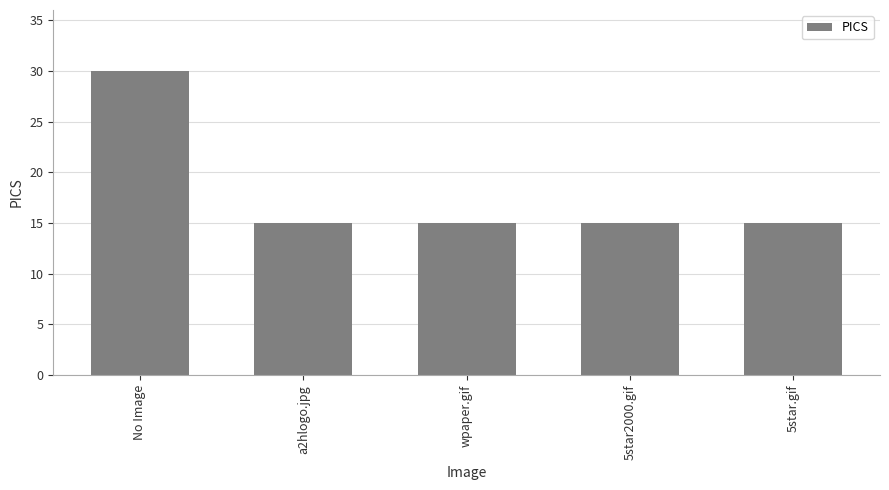

What is the ratio of the value at a2hlogo.jpg to the value at 5star2000.gif?

1.0